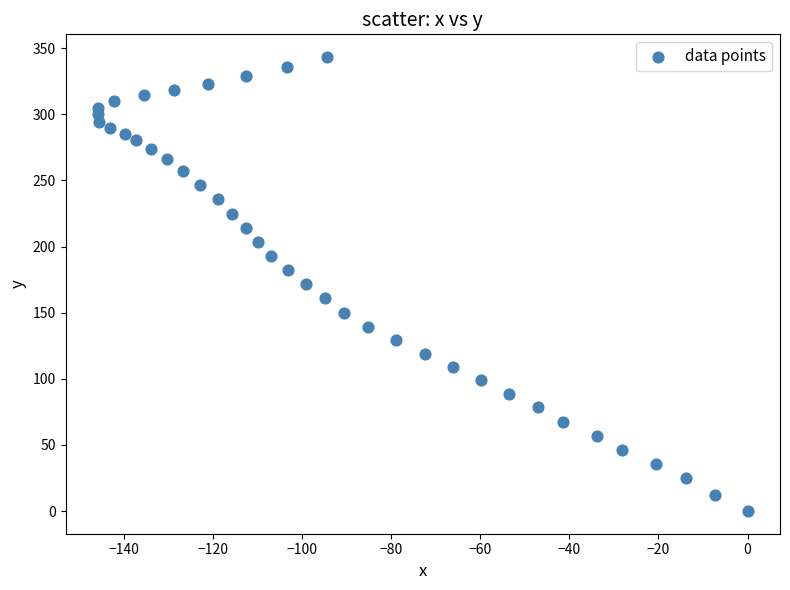

What is the range of Y values (max minus min)?

343.3